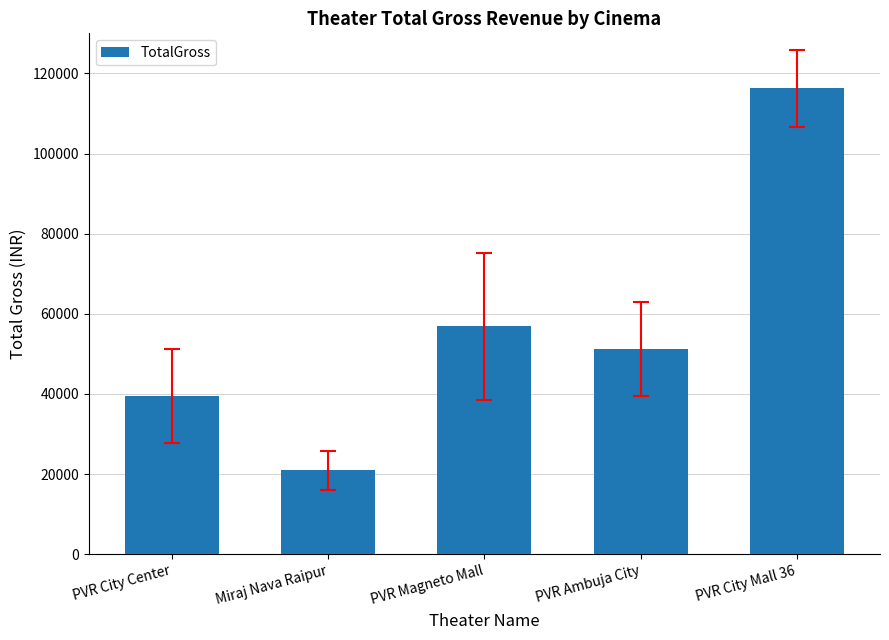

List the labels in order of value, smallest first.

Miraj Nava Raipur, PVR City Center, PVR Ambuja City, PVR Magneto Mall, PVR City Mall 36